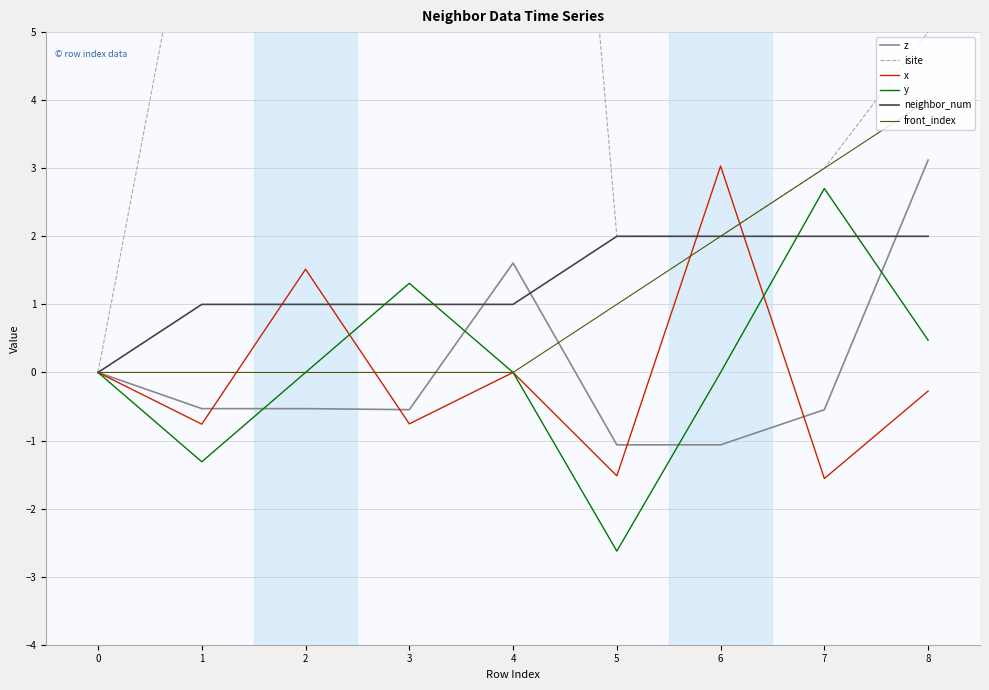

What is the maximum value for y?

2.7